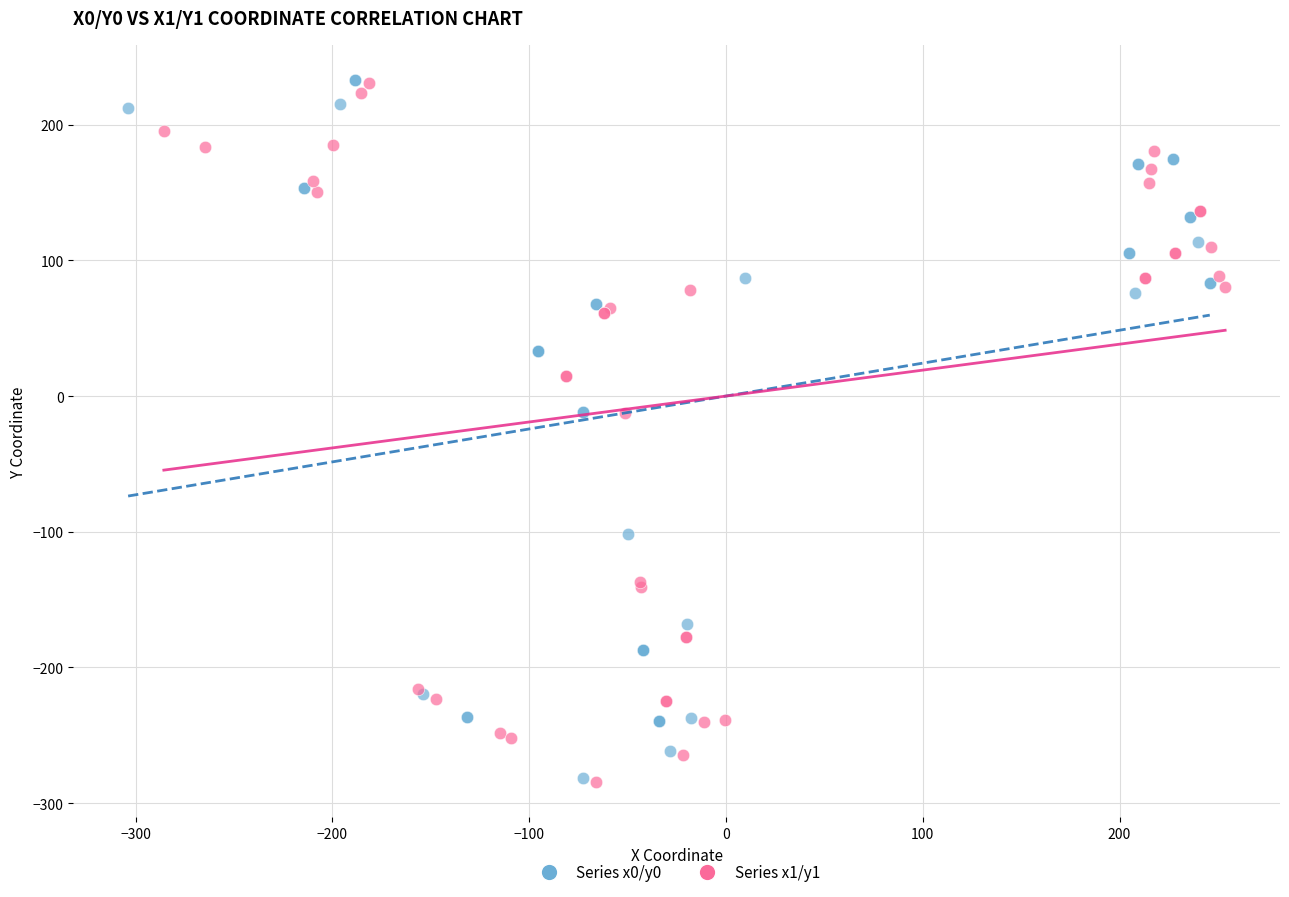

What are all the series names shown in the legend?

Series x0/y0, Series x1/y1